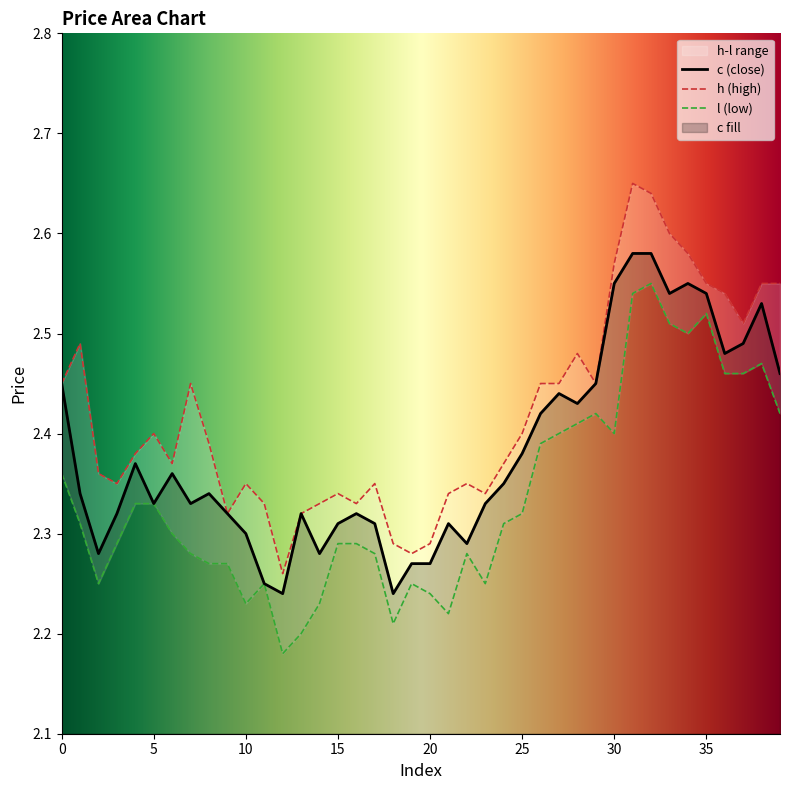

How many distinct data groups are displayed?

3